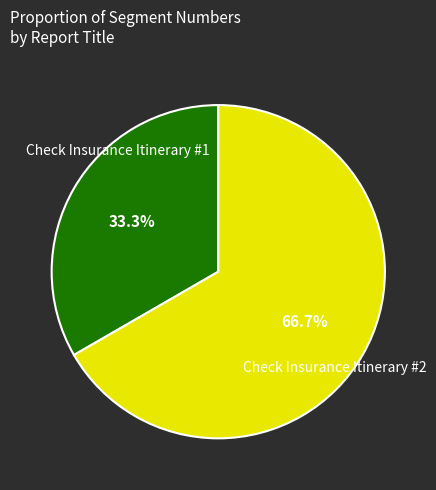

Is there any slice that represents more than half of the pie?

Yes